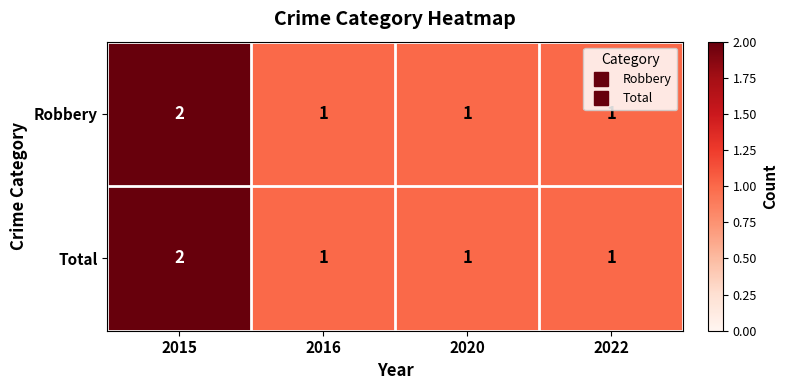

What is the total value across all series at 2015?

4